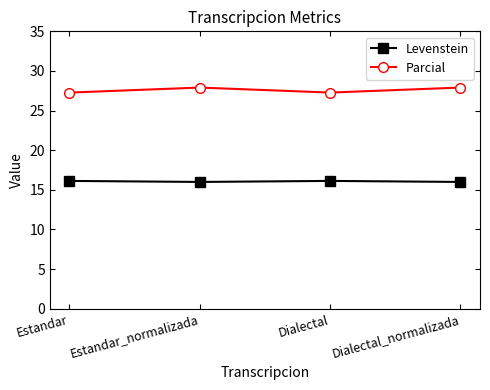

True or false: Parcial and Levenstein cross at least once.

False